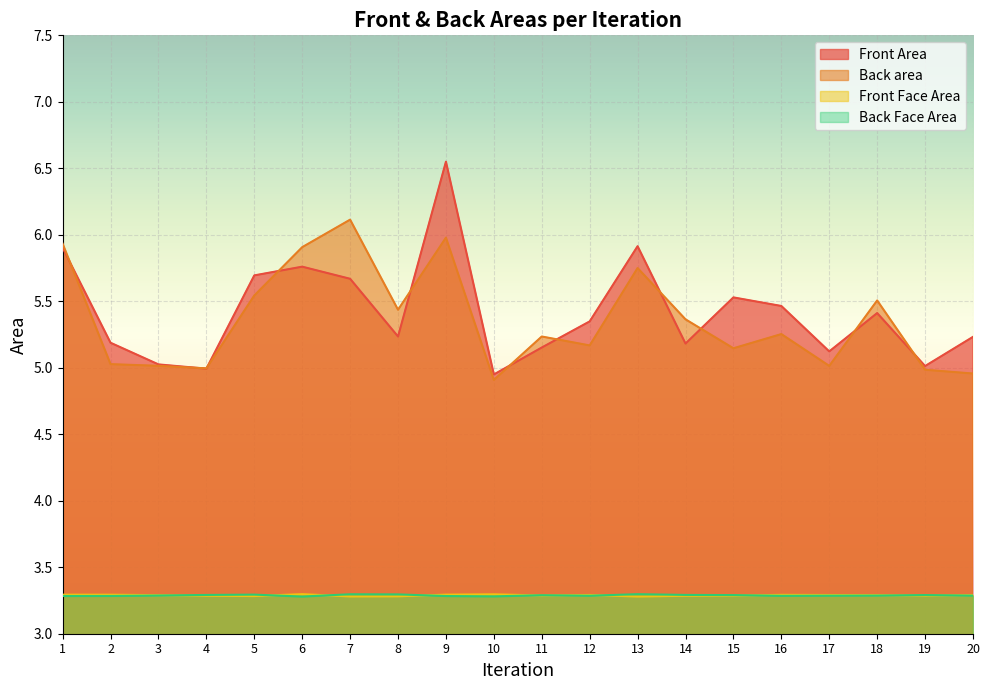

Reading left to right, transcribe all the data shown in this chart.

Front Area: 1=5.9	2=5.2	3=5.0	4=5.0	5=5.7	6=5.8	7=5.7	8=5.2	9=6.5	10=4.9	11=5.2	12=5.3	13=5.9	14=5.2	15=5.5	16=5.5	17=5.1	18=5.4	19=5.0	20=5.2
Back area: 1=5.9	2=5.0	3=5.0	4=5.0	5=5.5	6=5.9	7=6.1	8=5.4	9=6.0	10=4.9	11=5.2	12=5.2	13=5.7	14=5.4	15=5.1	16=5.3	17=5.0	18=5.5	19=5.0	20=5.0
Front Face Area: 1=3.3	2=3.3	3=3.3	4=3.3	5=3.3	6=3.3	7=3.3	8=3.3	9=3.3	10=3.3	11=3.3	12=3.3	13=3.3	14=3.3	15=3.3	16=3.3	17=3.3	18=3.3	19=3.3	20=3.3
Back Face Area: 1=3.3	2=3.3	3=3.3	4=3.3	5=3.3	6=3.3	7=3.3	8=3.3	9=3.3	10=3.3	11=3.3	12=3.3	13=3.3	14=3.3	15=3.3	16=3.3	17=3.3	18=3.3	19=3.3	20=3.3